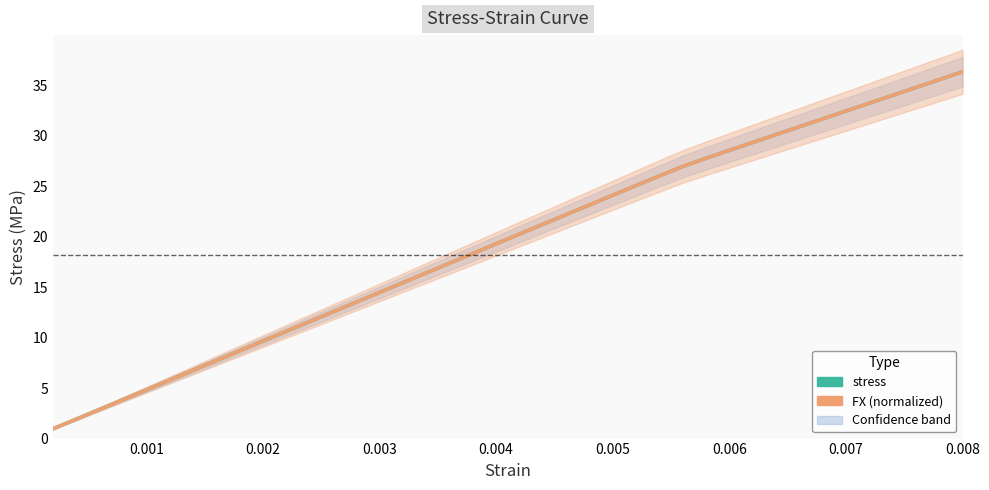

How many data points does each series have?

40